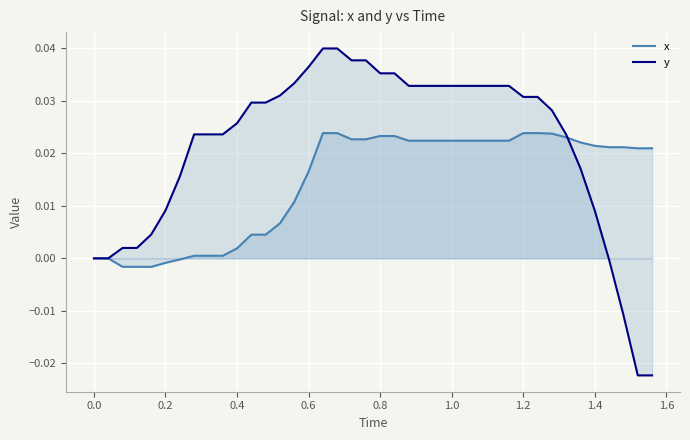

Which series has the widest spread of values?

y